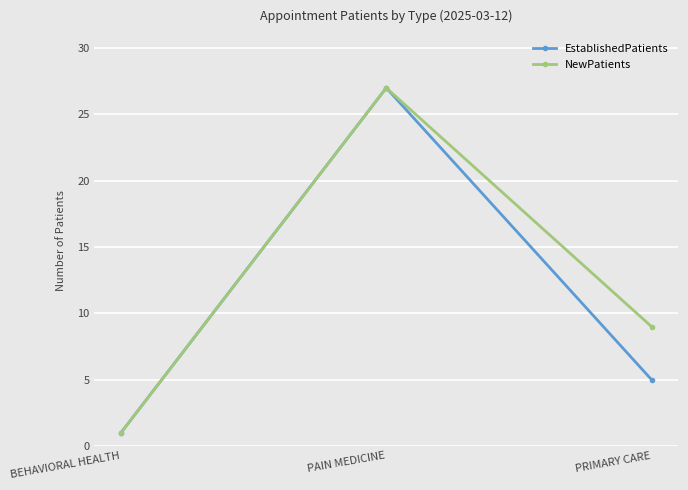

What is the label of the 1st point from the left?

BEHAVIORAL HEALTH